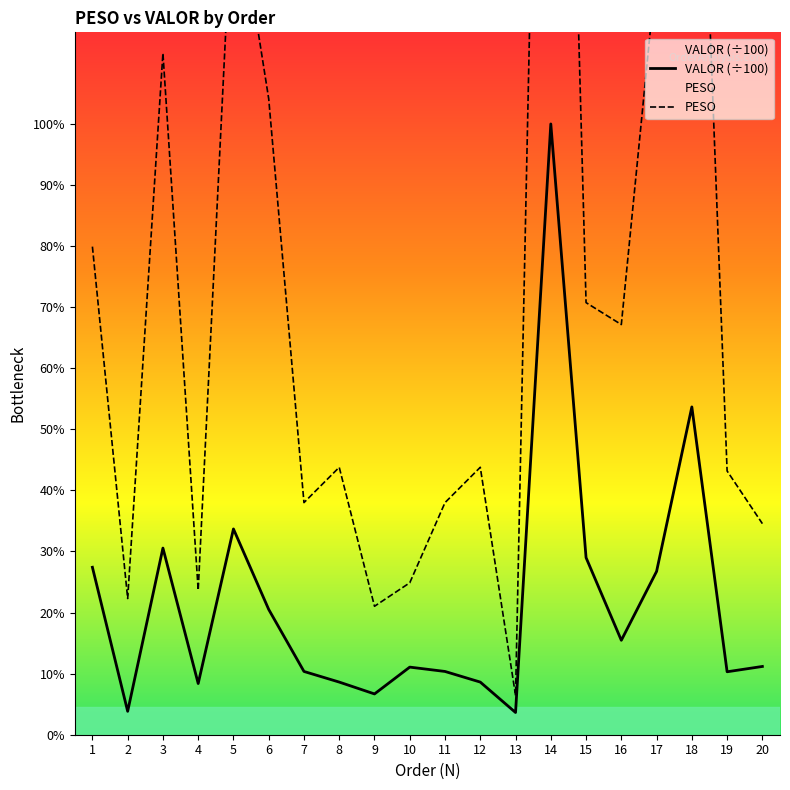

List the labels in order of VALOR (÷100) value, smallest first.

13, 2, 9, 4, 8, 12, 19, 7, 11, 10, 20, 16, 6, 17, 1, 15, 3, 5, 18, 14